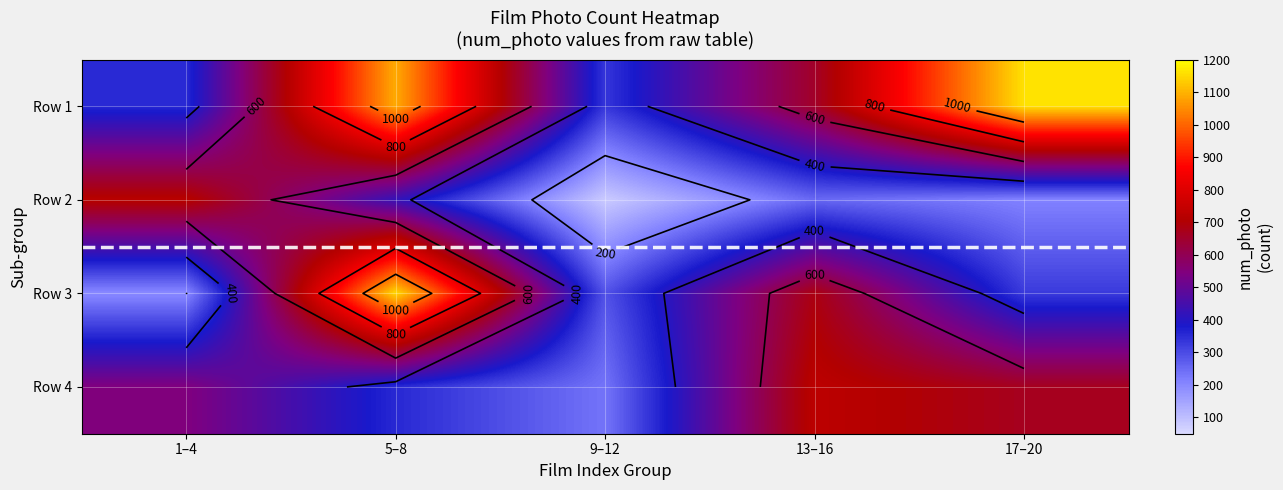

Between 5–8 and 13–16, which series saw the biggest shift?

Row 3